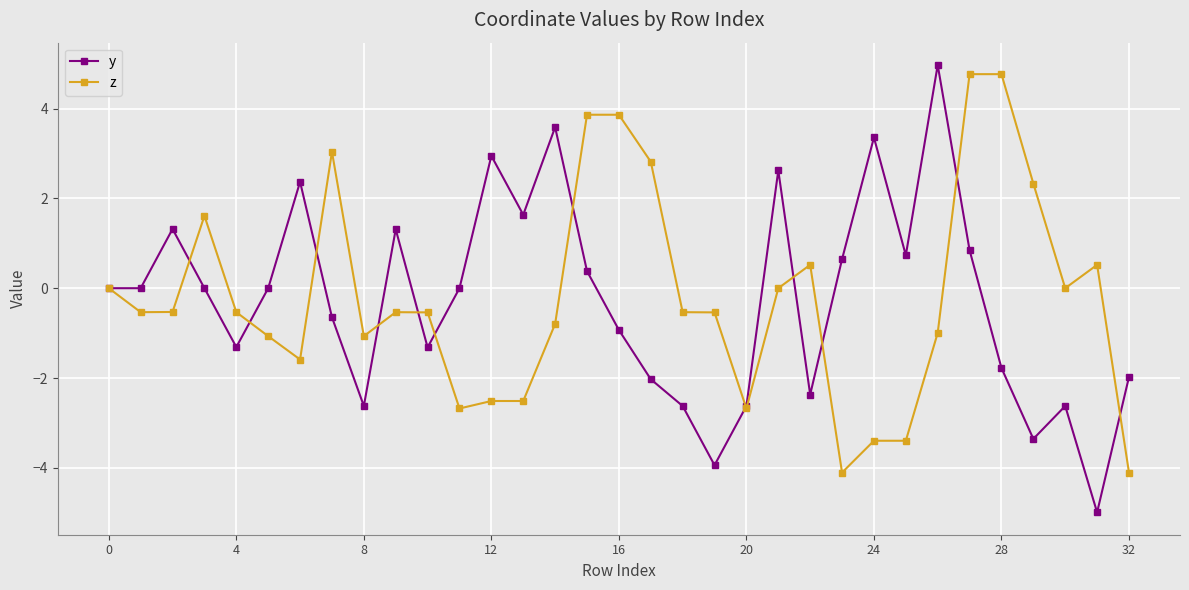

What are all the series names shown in the legend?

y, z